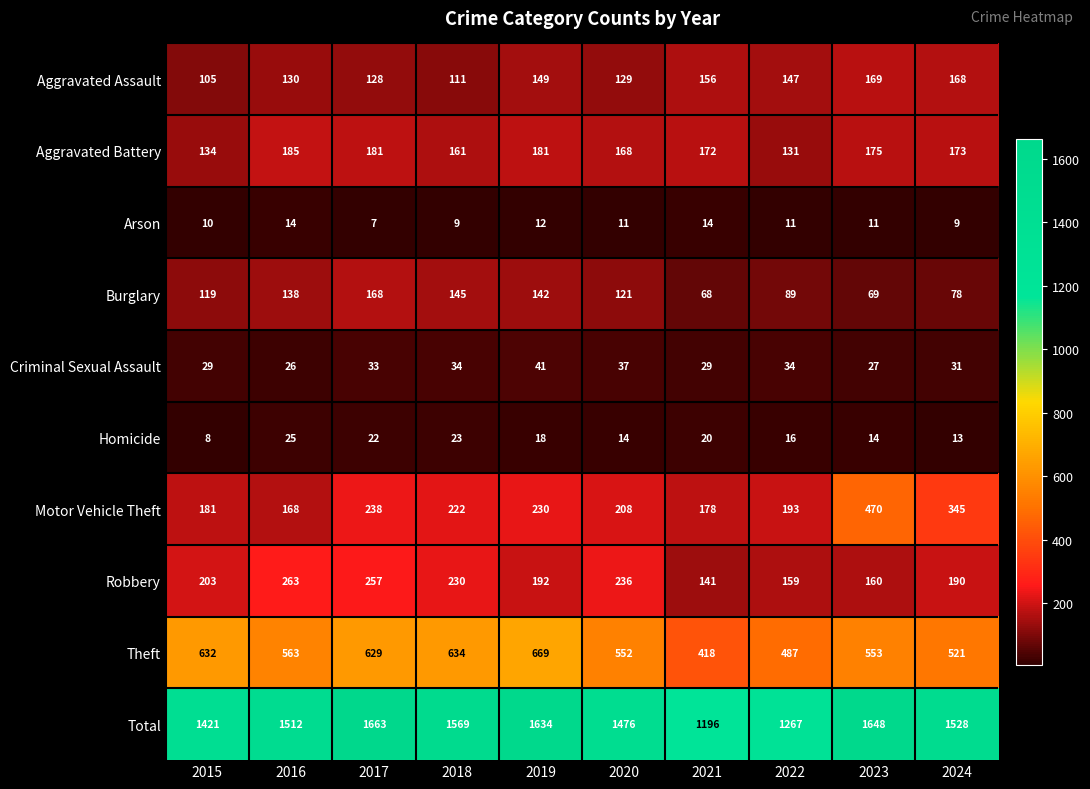

At how many categories does at least one series exceed 997?

10